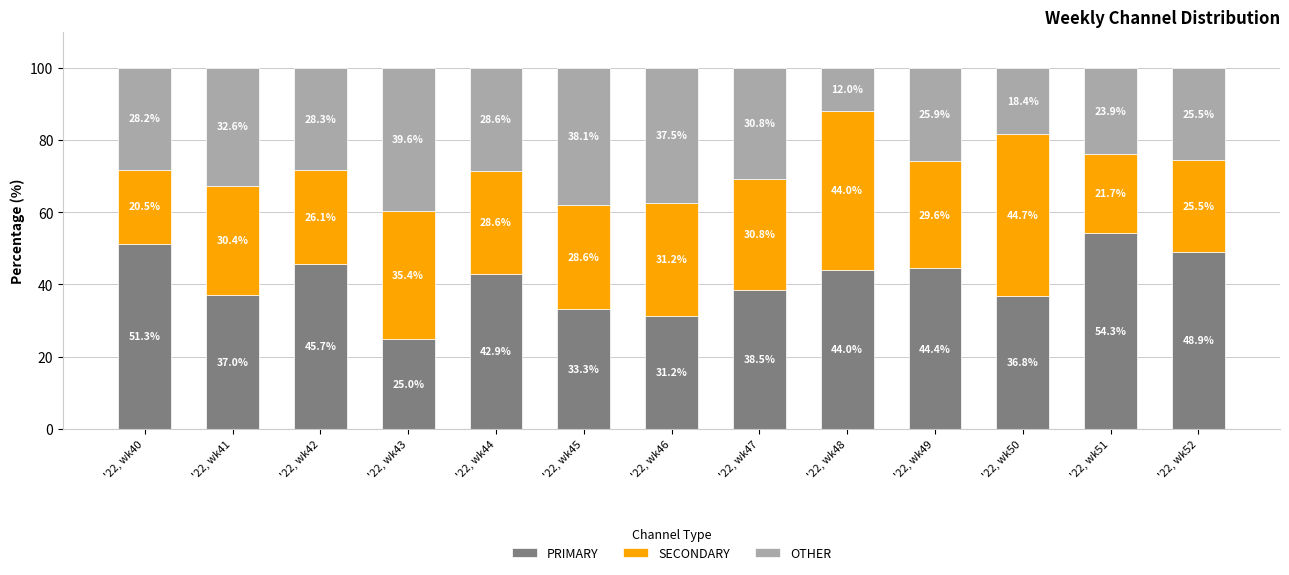

What are all the series names shown in the legend?

PRIMARY, SECONDARY, OTHER